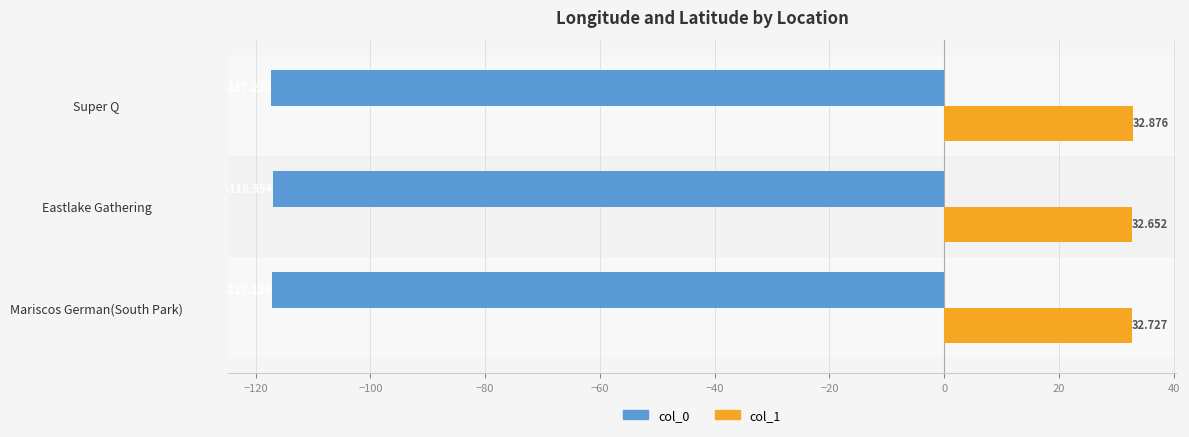

Which label corresponds to the smallest value in the chart?

Super Q